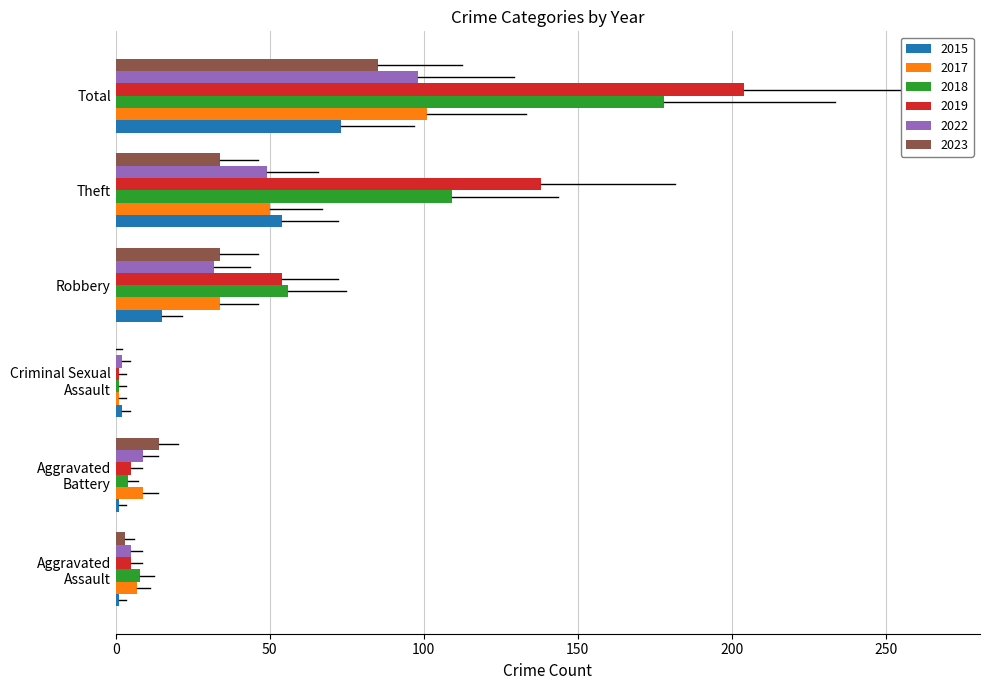

Read the 2023 value at Theft.

34